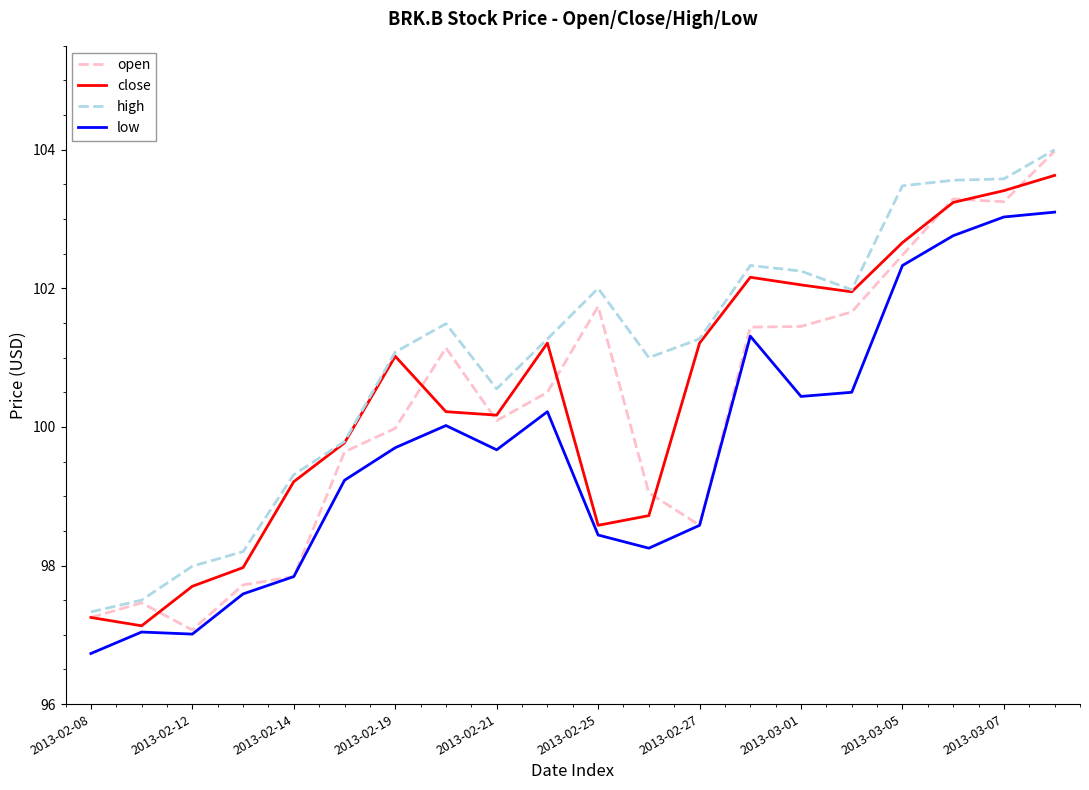

Which series has the largest total across all categories?

high